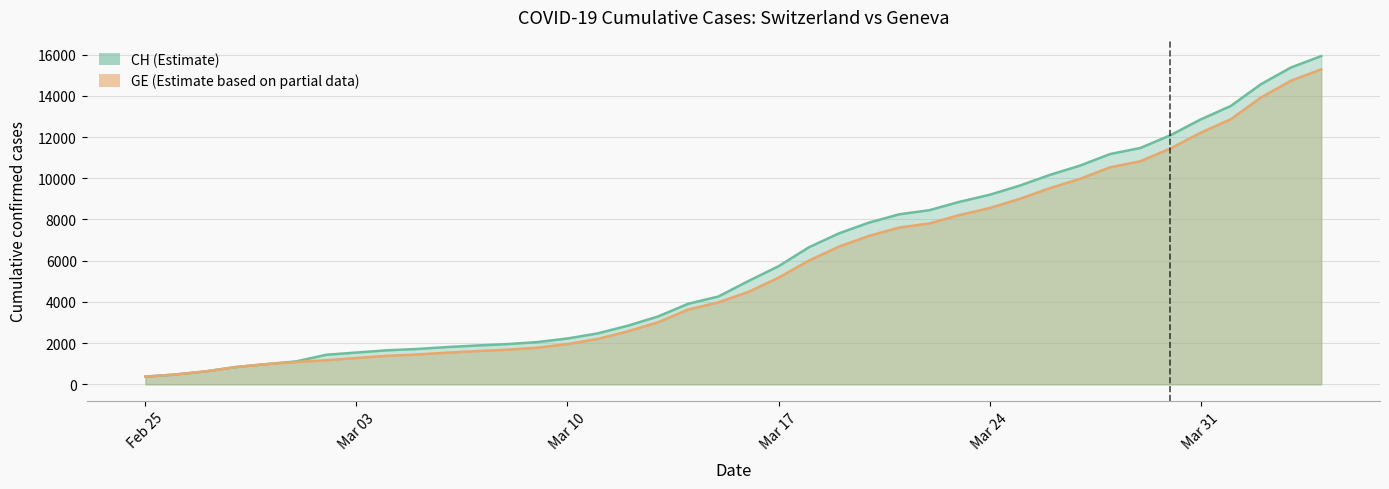

What are all the series names shown in the legend?

CH (Estimate), GE (Estimate based on partial data)